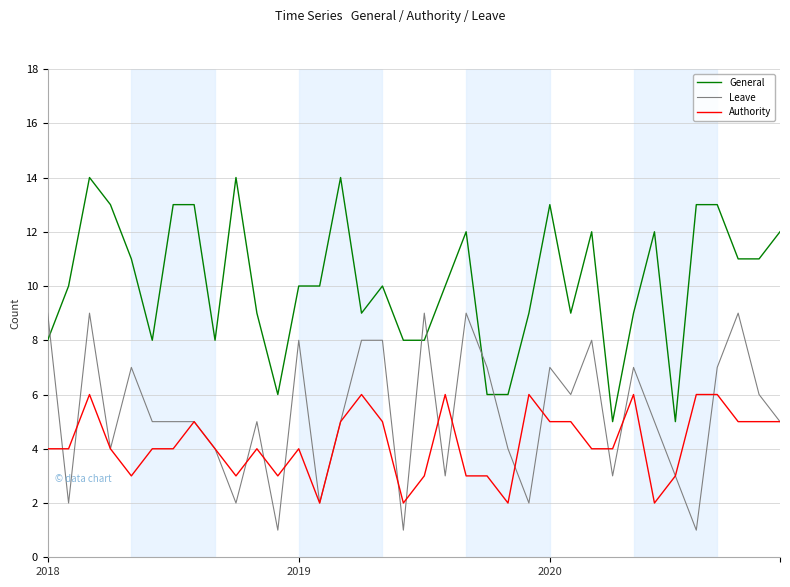

Rank the series by their average value, from lowest to highest.

Authority, Leave, General